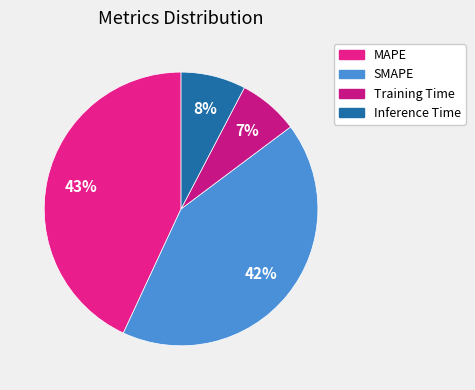

Does any single category account for the majority?

No